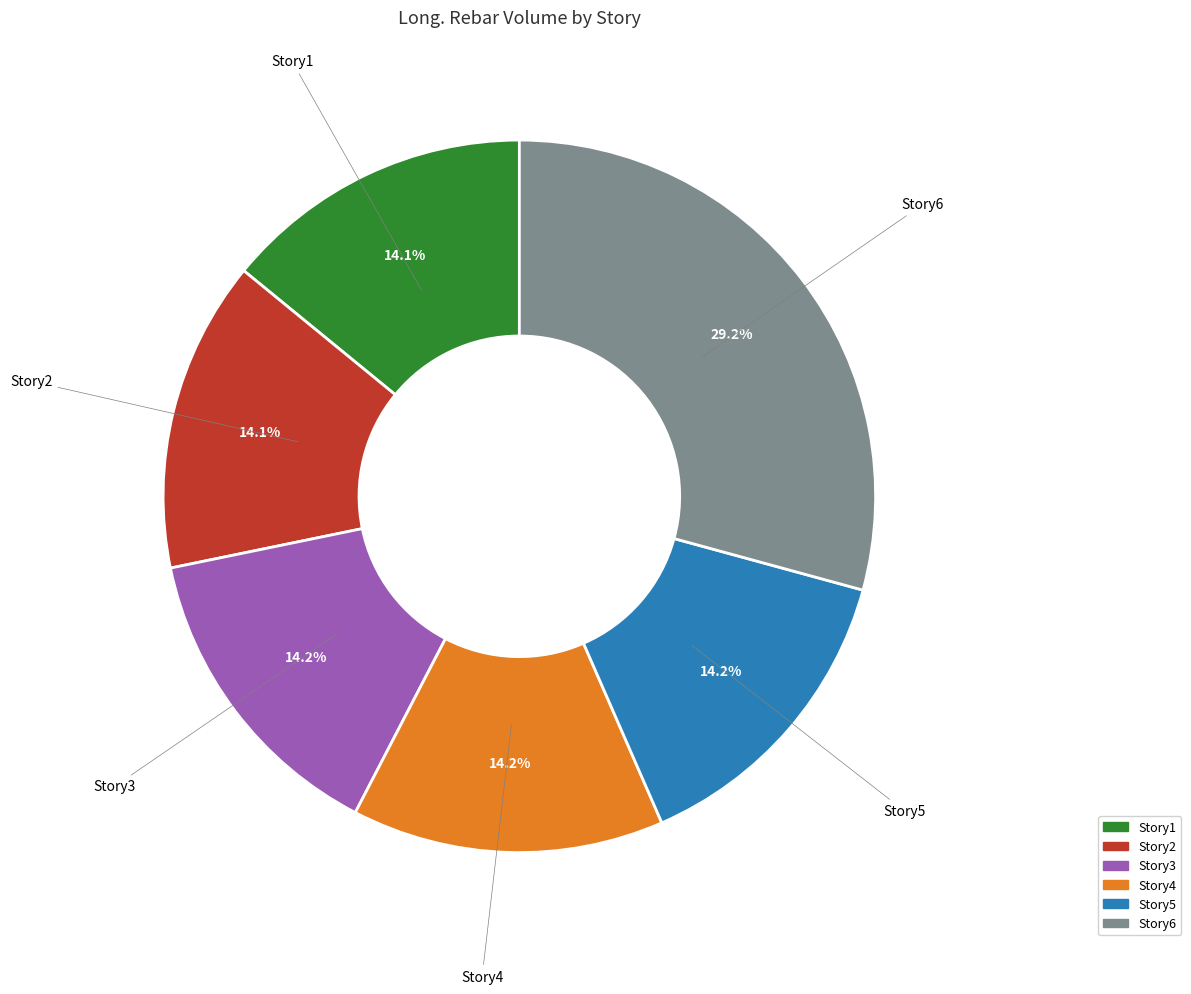

To the nearest percent, what is the difference between the largest and smallest slice percentages?

15%